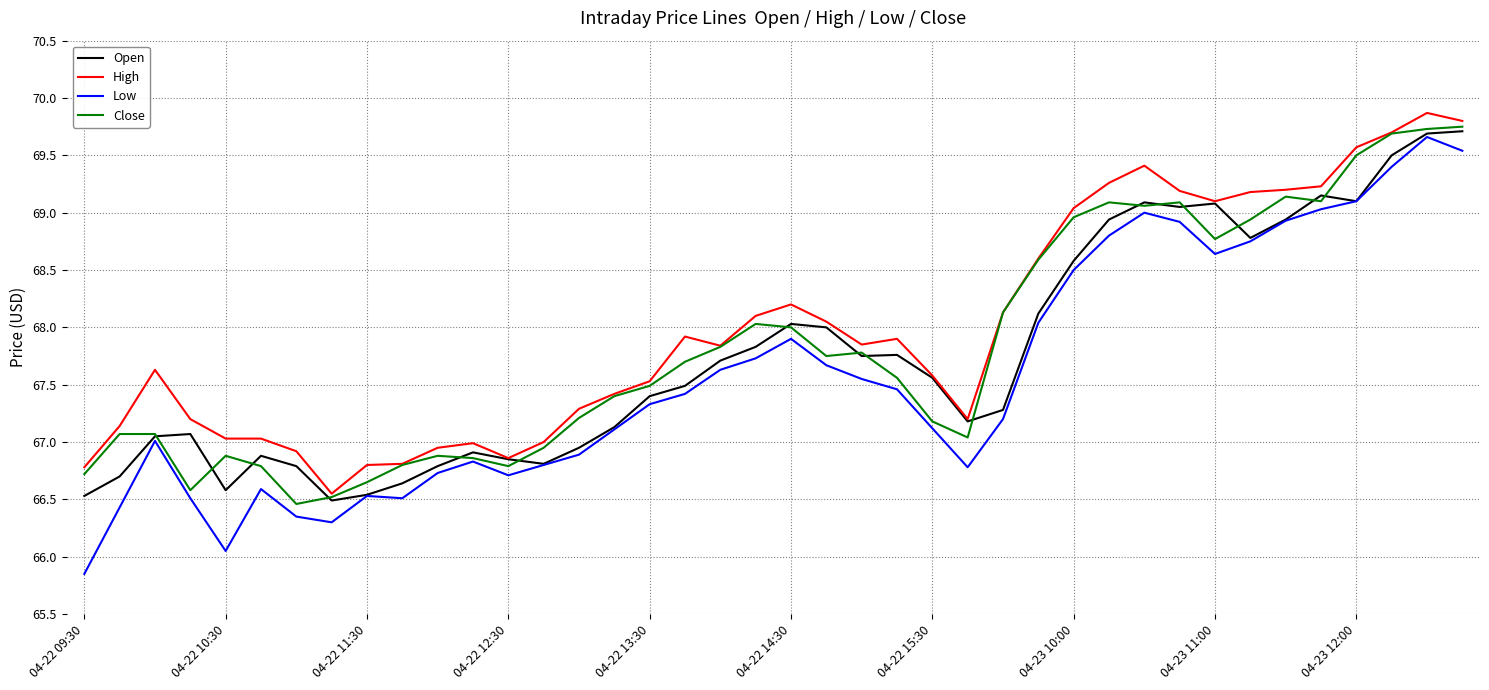

What is the lowest value of the Close series?

66.5